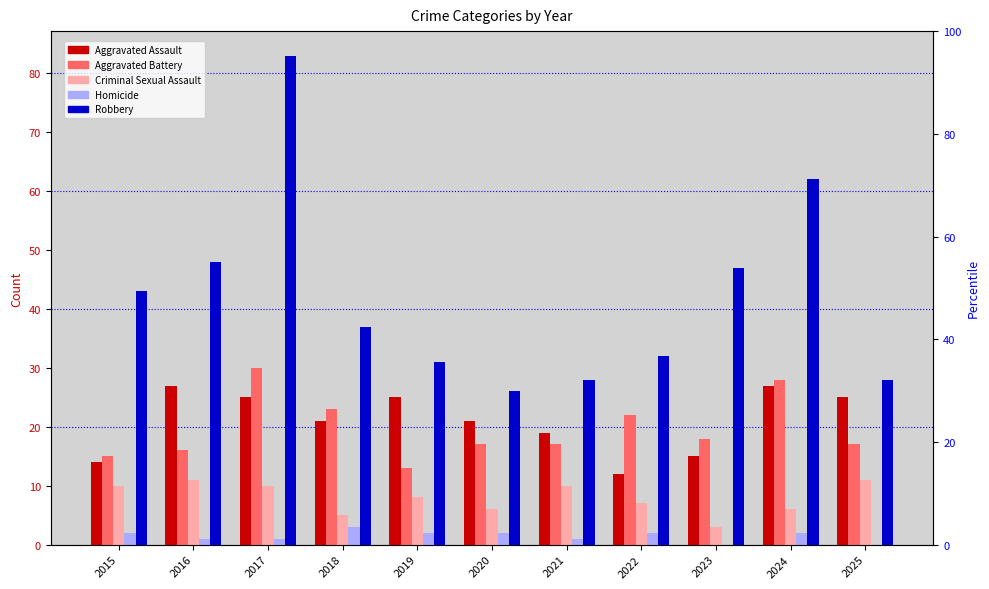

What is the difference between the maximum and minimum values in the Criminal Sexual Assault series?

8